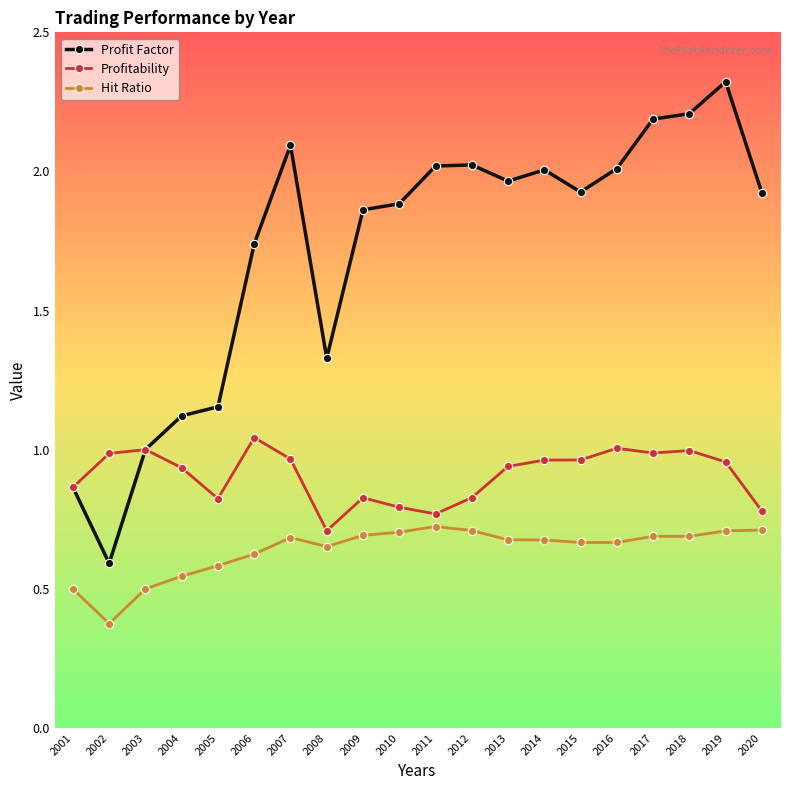

True or false: Profitability and Hit Ratio cross at least once.

False